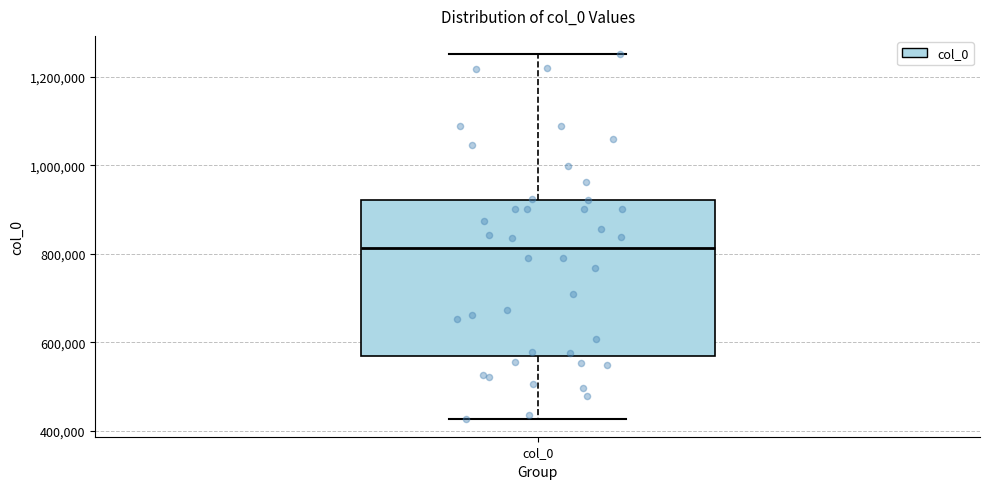

Transcribe this box plot: give where the median line is, the range the box spans, and where the two whiskers end, as read against the y-axis. The values are not printed on the chart, so give them approximately, as read against the axis.

median 820000, box 580000 to 920000, whiskers 420000 to 1260000